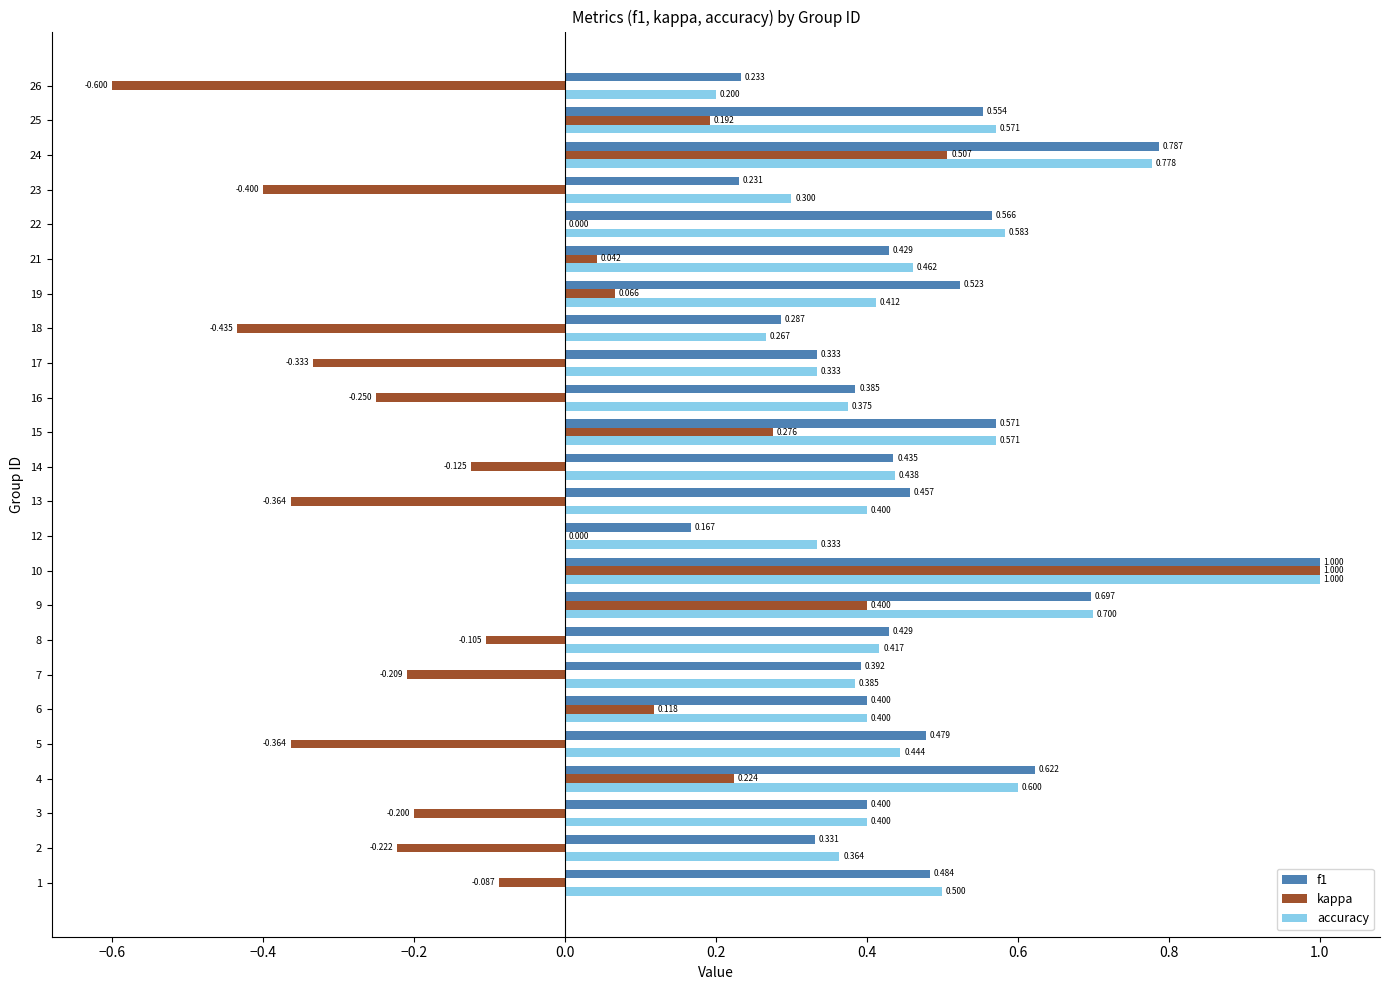

Which series changed the most between 9 and 21?

kappa